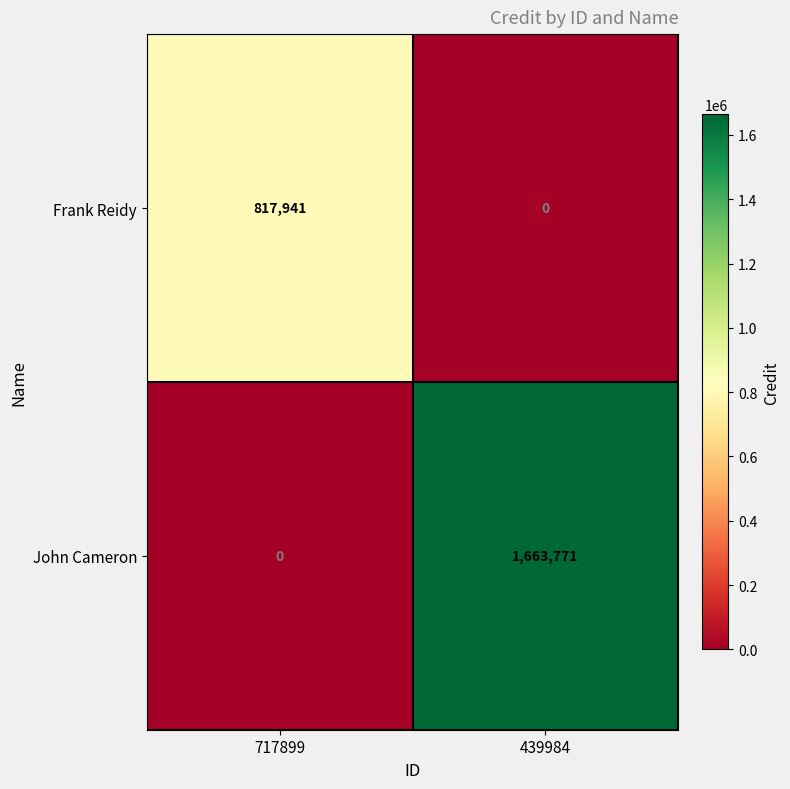

What is the difference between the highest and lowest values at 717899?

817941